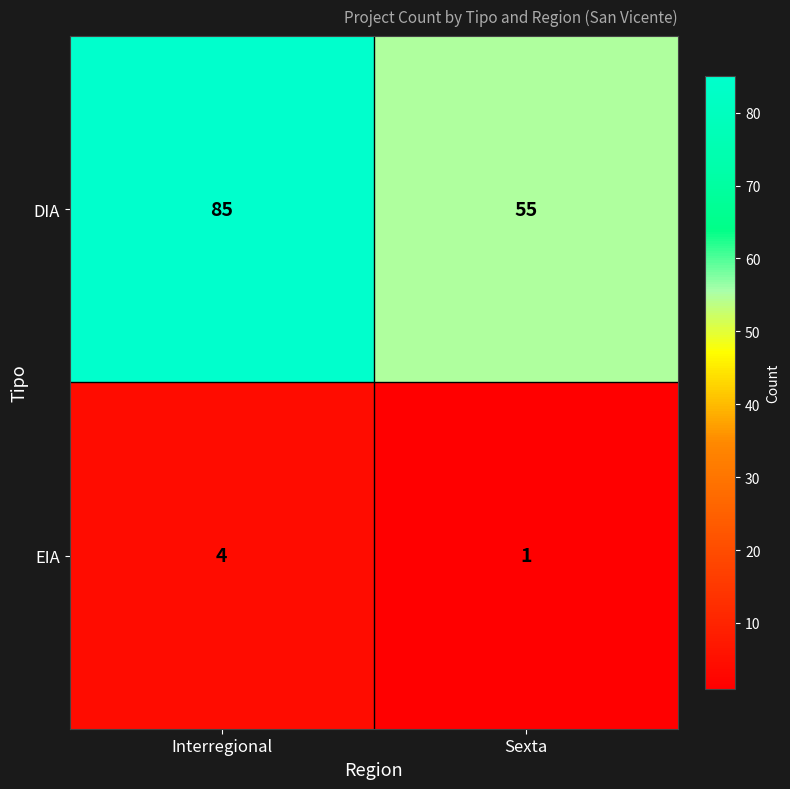

Reading right to left, list all the values displayed in this chart.

DIA: 55	85
EIA: 1	4